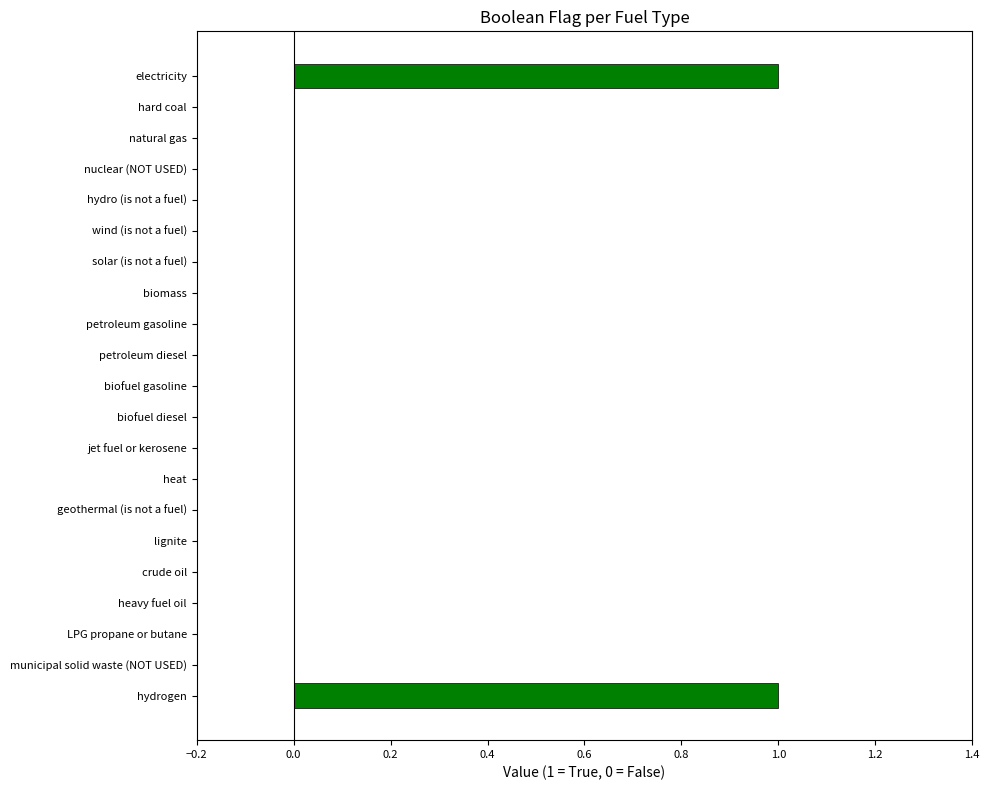

List the labels in order of value, largest first.

electricity, hydrogen, hard coal, natural gas, nuclear (NOT USED), hydro (is not a fuel), wind (is not a fuel), solar (is not a fuel), biomass, petroleum gasoline, petroleum diesel, biofuel gasoline, biofuel diesel, jet fuel or kerosene, heat, geothermal (is not a fuel), lignite, crude oil, heavy fuel oil, LPG propane or butane, municipal solid waste (NOT USED)